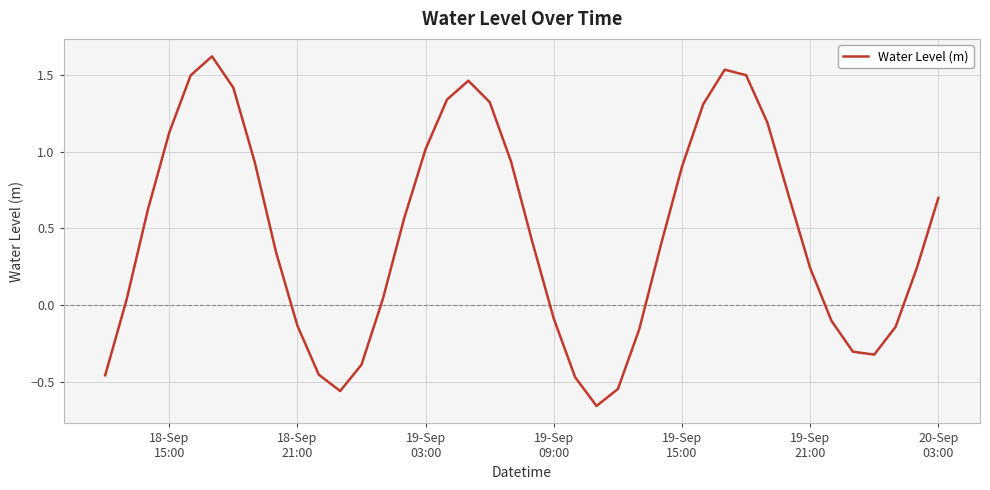

How many positive values are there?

26